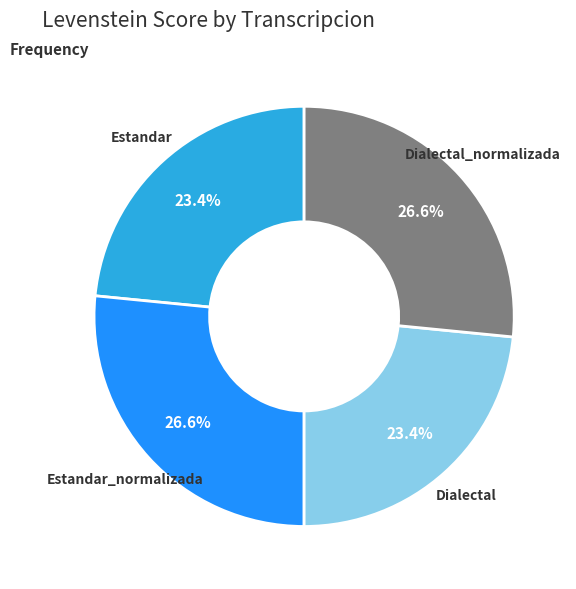

How many slices are in this pie chart?

4